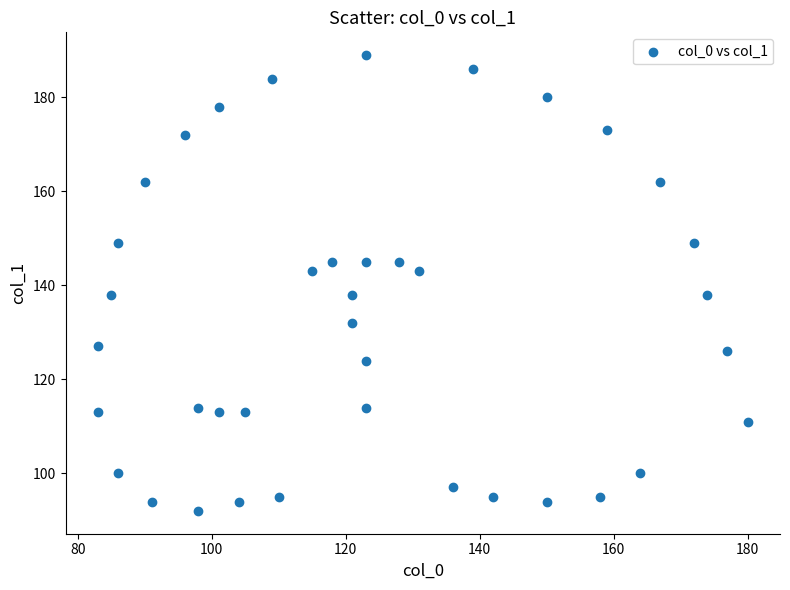

What is the range of Y values (max minus min)?

97